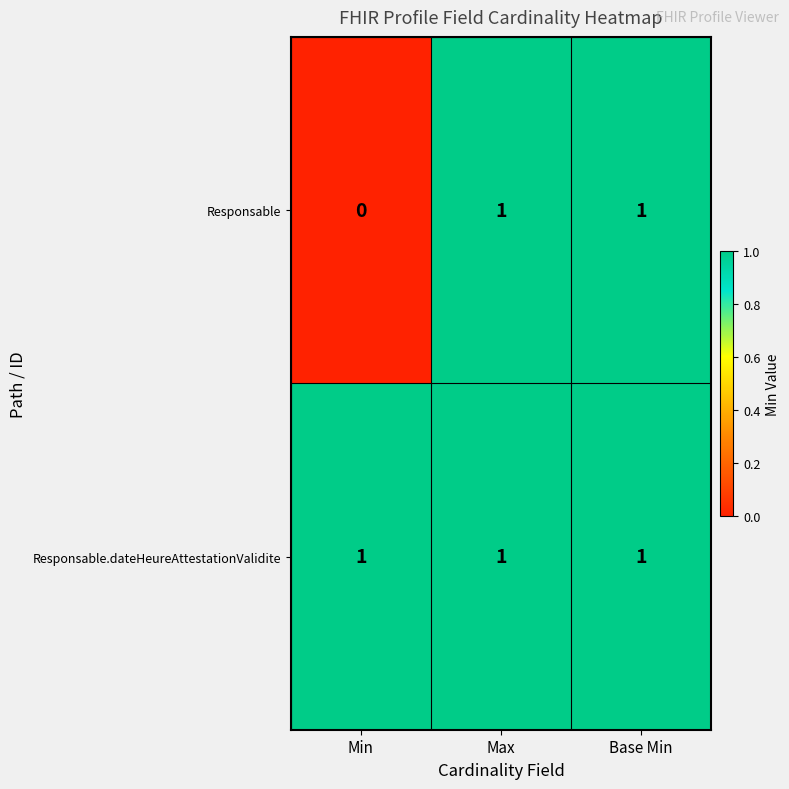

Where is Responsable nearest to the value 0?

Min